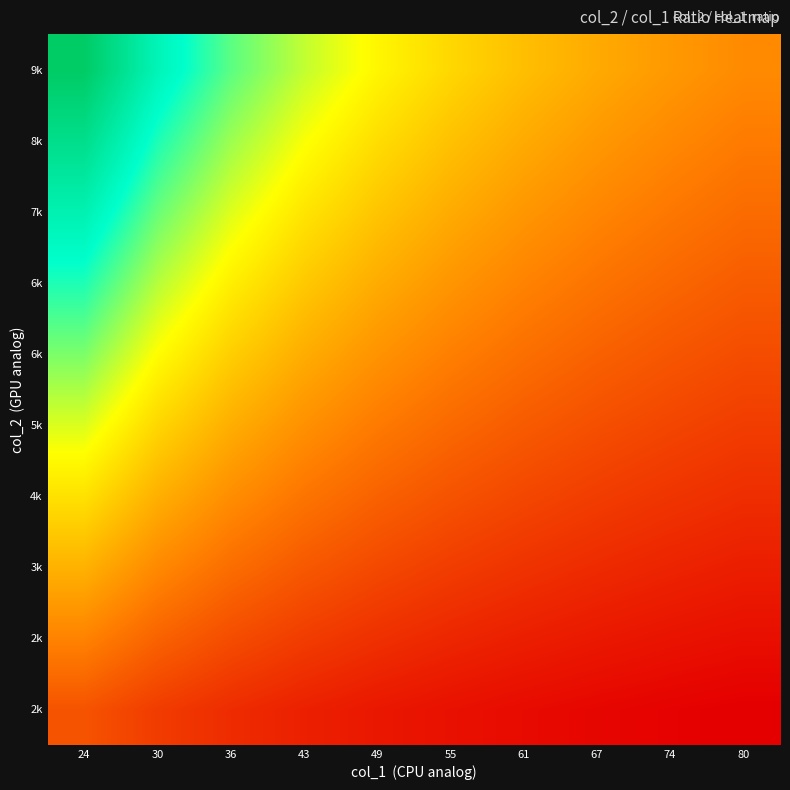

Which has a higher value, 67 or 80?

67